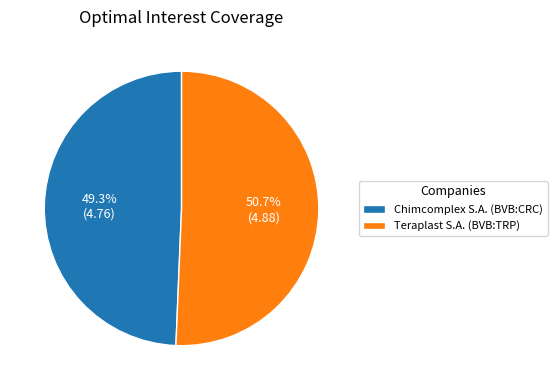

Which slice is the largest?

Teraplast S.A. (BVB:TRP)